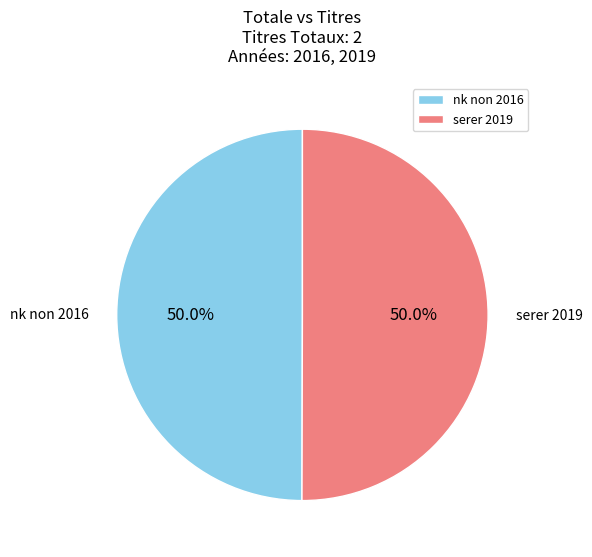

Is it true that serer 2019 is 58% of the pie?

False